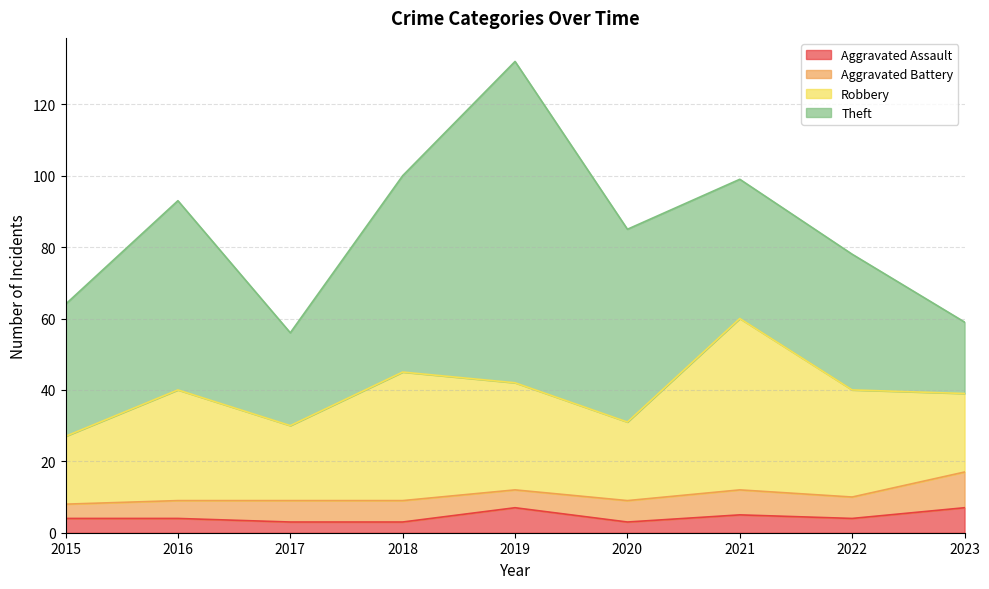

Is the value of Aggravated Battery at 2015 greater than the value of Aggravated Assault at 2019?

No